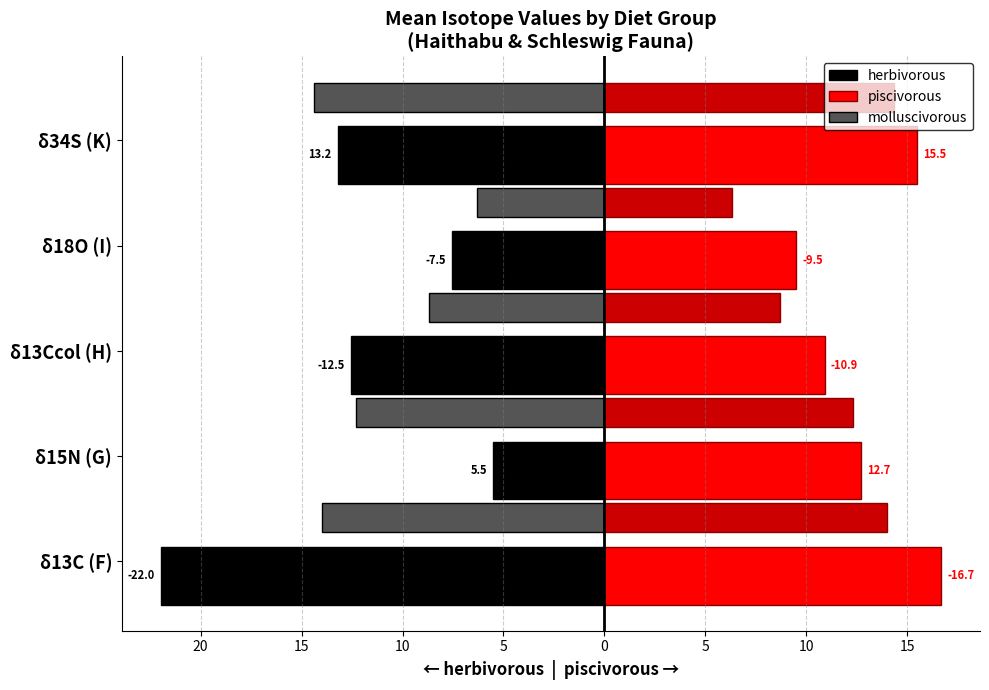

What are all the series names shown in the legend?

herbivorous, piscivorous, molluscivorous